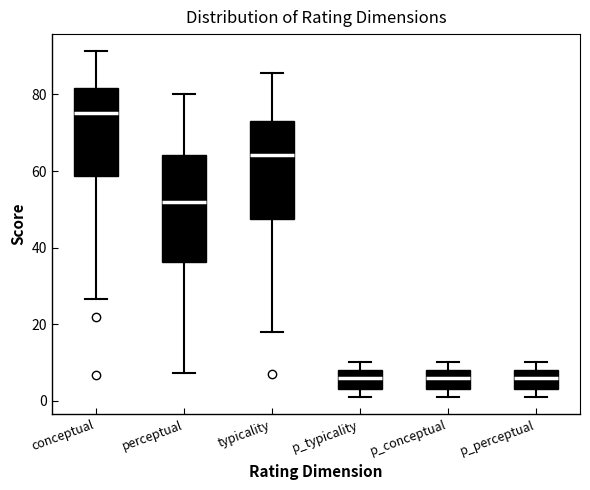

Reading left to right, transcribe this box plot: for each box, give where its median line is, the range the box spans, and where its two whiskers end, as read against the y-axis. The values are not printed on the chart, so give them approximately, as read against the axis.

conceptual: median 76, box 58 to 82, whiskers 26 to 92
perceptual: median 52, box 36 to 64, whiskers 8 to 80
typicality: median 64, box 48 to 72, whiskers 18 to 86
p_typicality: median 6, box 4 to 8, whiskers 2 to 10
p_conceptual: median 6, box 4 to 8, whiskers 2 to 10
p_perceptual: median 6, box 4 to 8, whiskers 2 to 10